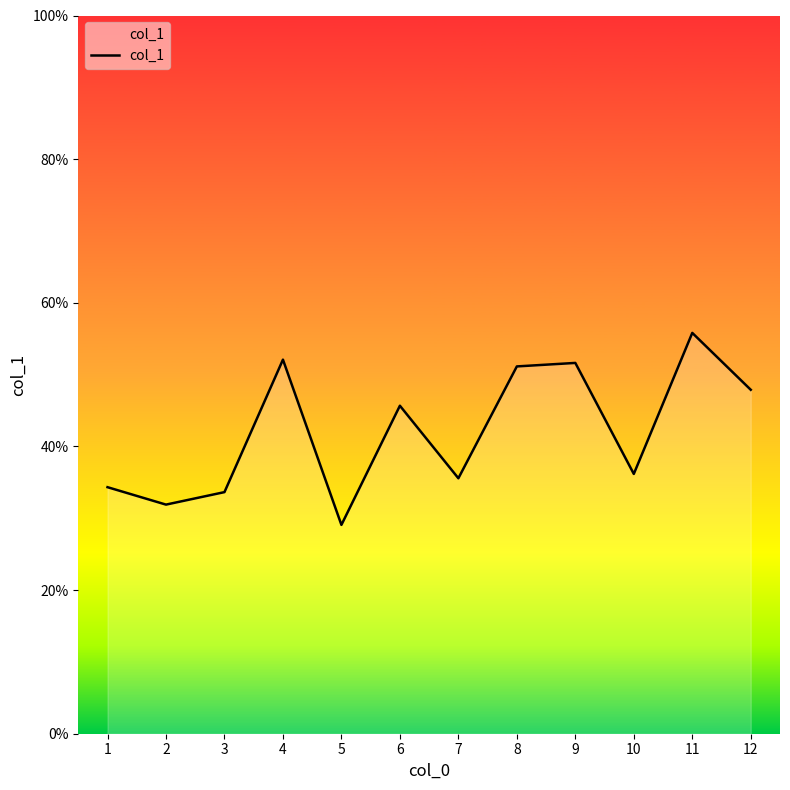

At which category does the chart reach its minimum across all series?

5